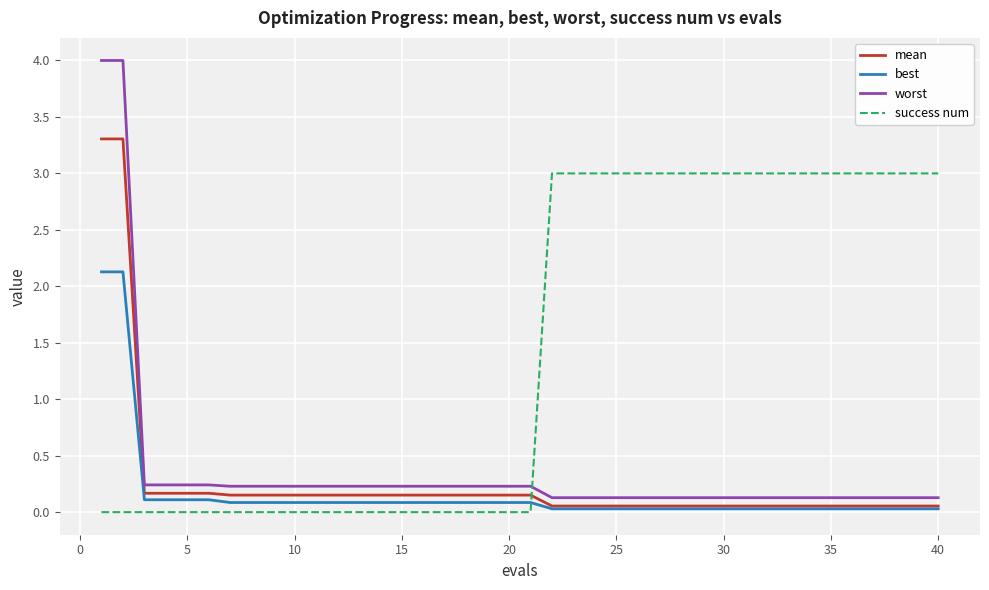

Which series has the largest total across all categories?

success num